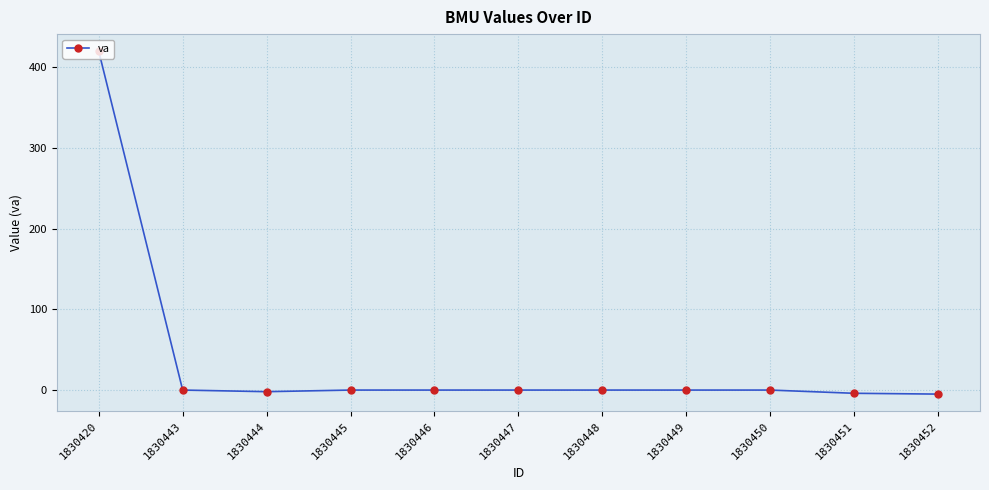

What is the difference between the maximum and minimum values?

425